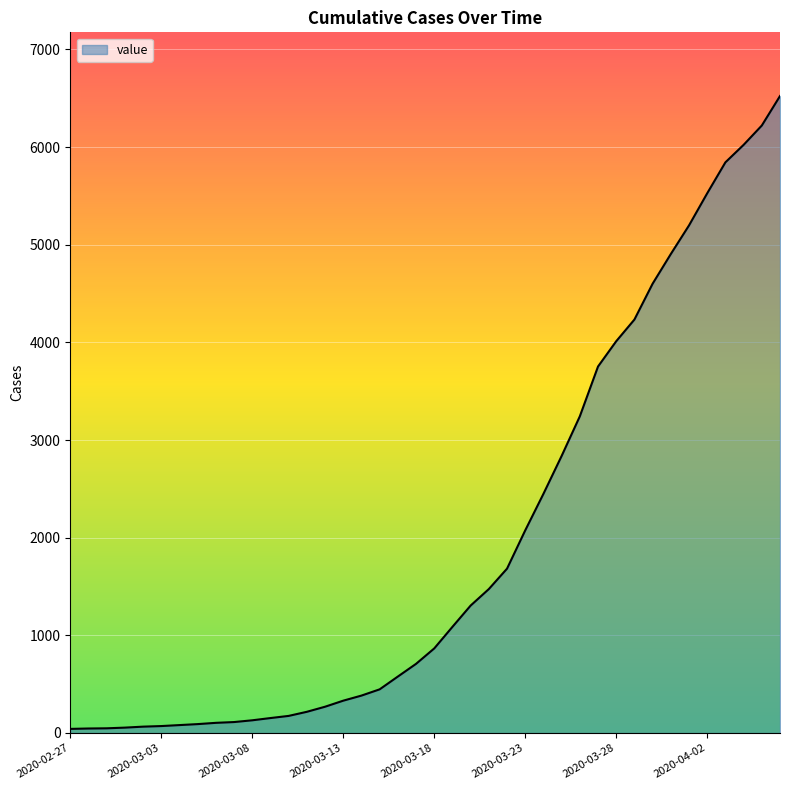

Count the number of categories in the chart.

40